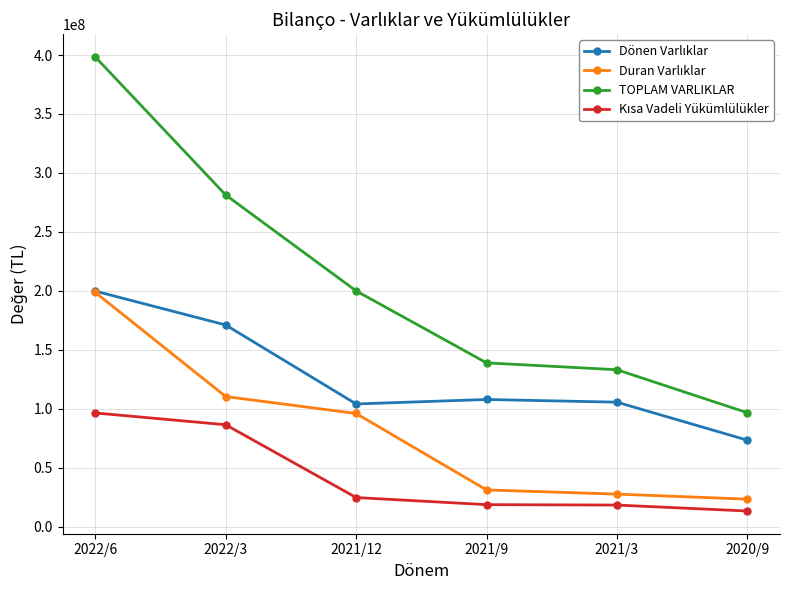

Which category has the highest value across all series?

2022/6